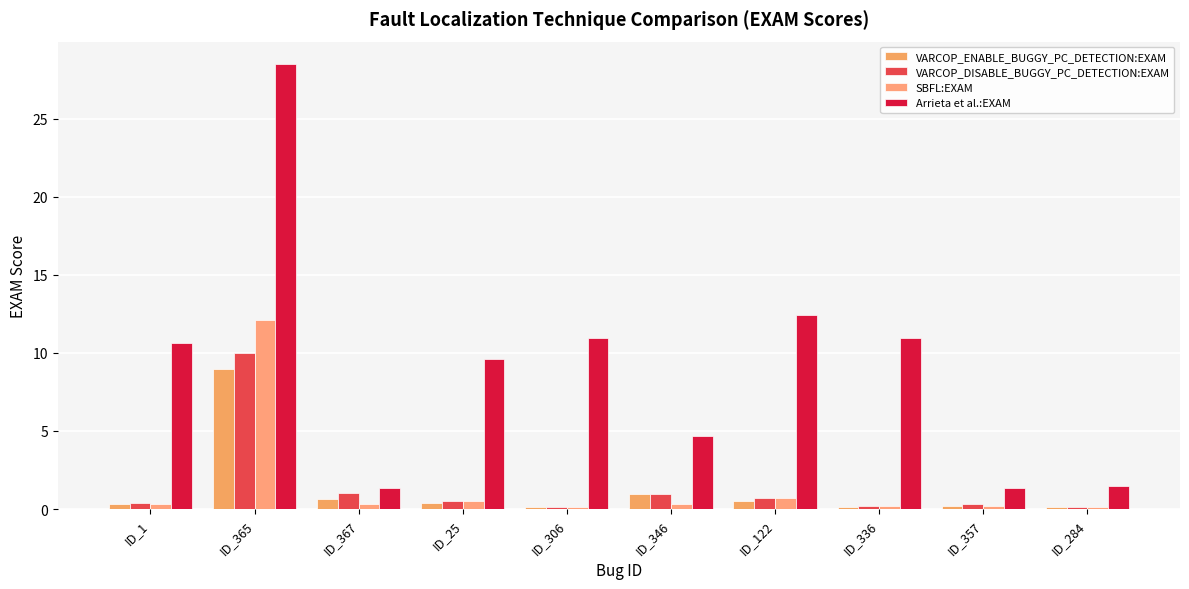

Which category has the lowest value in the VARCOP_DISABLE_BUGGY_PC_DETECTION:EXAM series?

ID_306